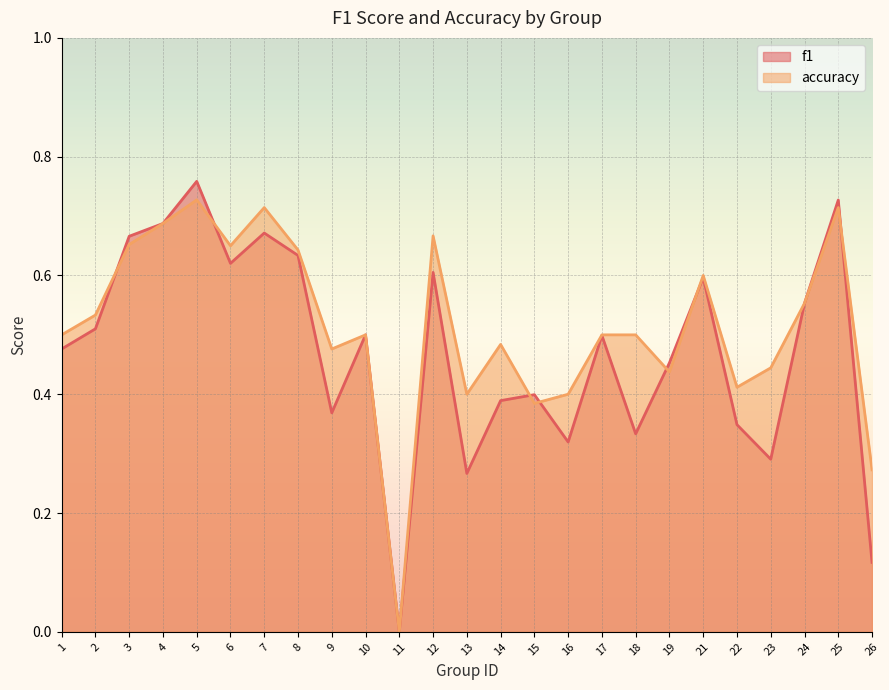

What is the sum of all f1 values?

11.8